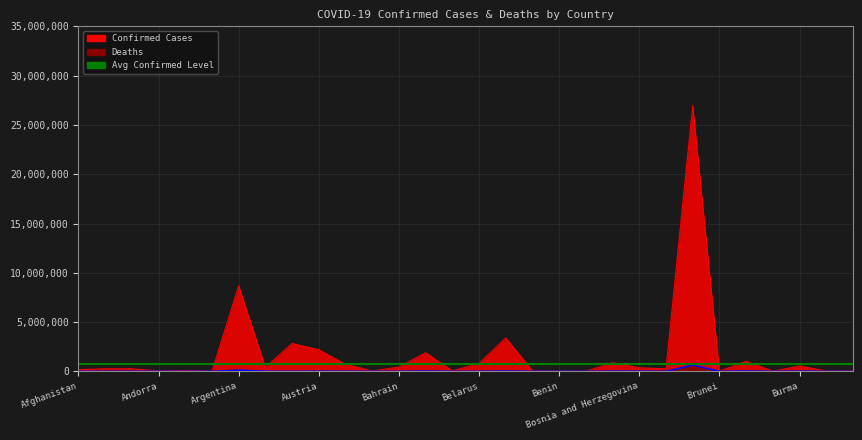

Reading right to left, transcribe all the data shown in this chart.

Confirmed: 55820	37756	540597	20693	1018851	19473	26972914	257167	359876	878922	6648	26498	54758	3386223	797188	49958	1887271	442062	32833	718145	2184873	2825528	399727	8675327	6853	98453	36989	259673	266416	169448
Deaths: 398	38	19310	375	34152	98	635421	2593	14897	21219	4	163	631	29497	6190	289	28703	1418	753	8948	14315	4431	8123	123444	131	1896	148	6678	3399	7477